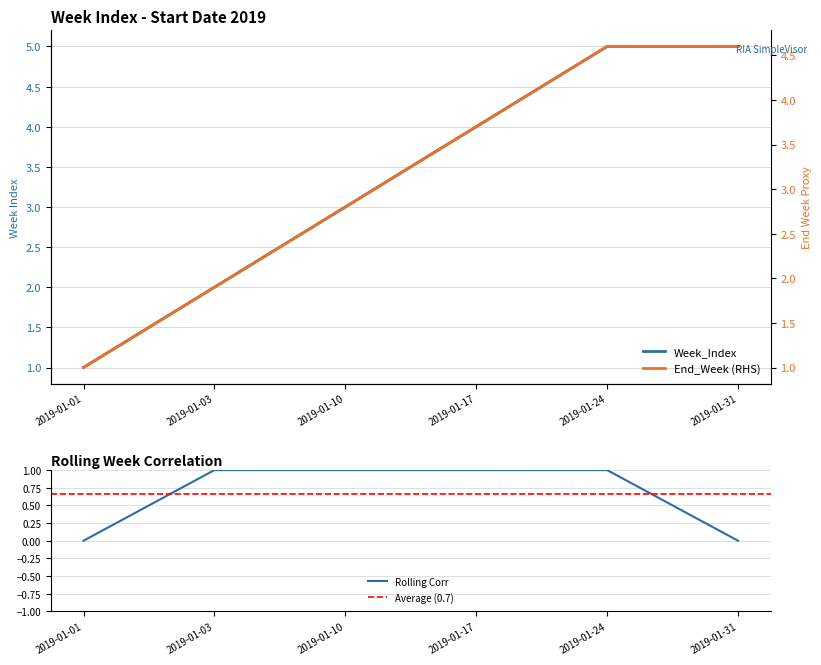

Is this an area chart (filled region under the line)?

No